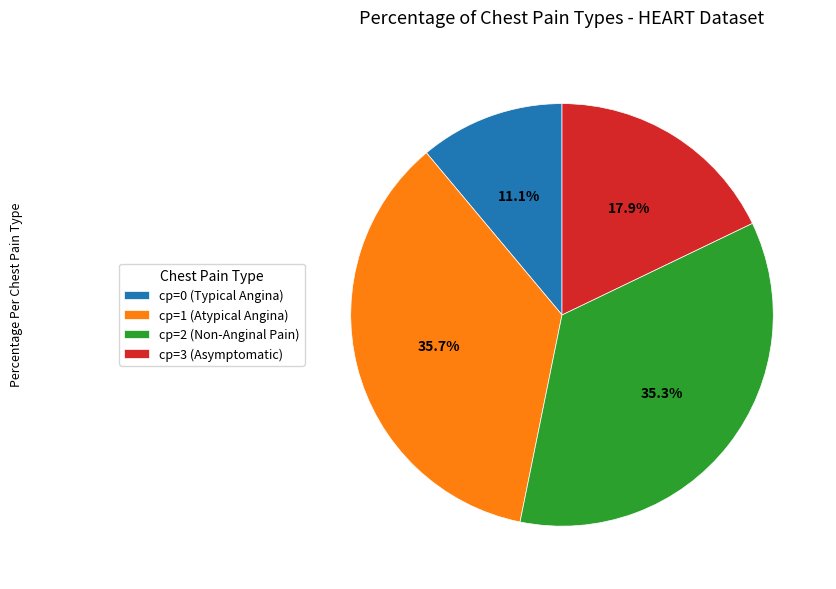

Do cp=3 (Asymptomatic) and cp=2 (Non-Anginal Pain) together represent more than half of the pie?

Yes